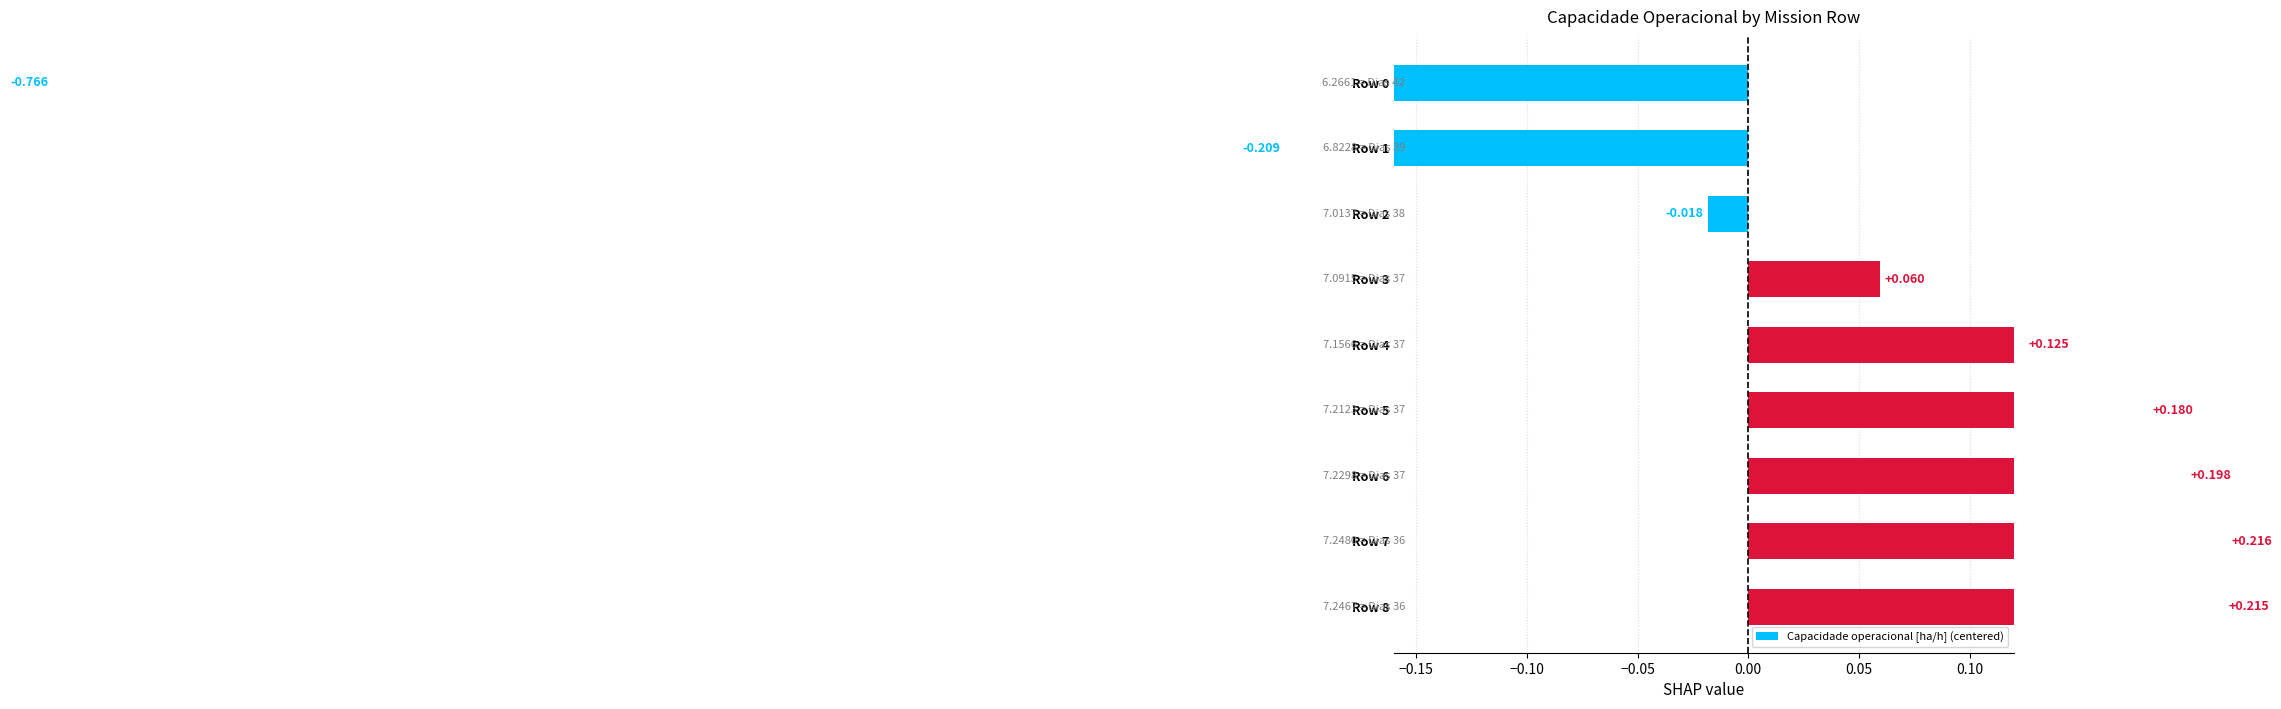

Reading left to right, extract all data points from this chart.

-0.8	-0.2	-0.0	0.1	0.1	0.2	0.2	0.2	0.2